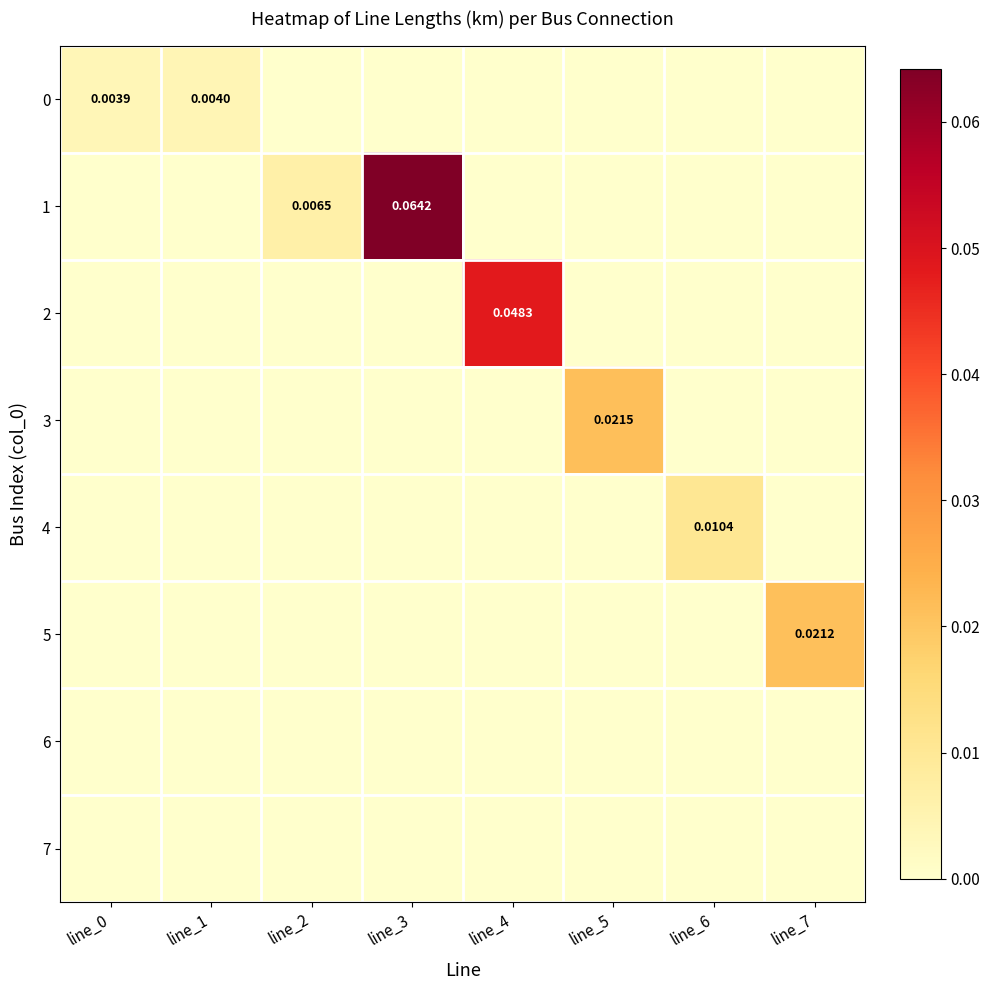

At how many categories does at least one series exceed 0?

8